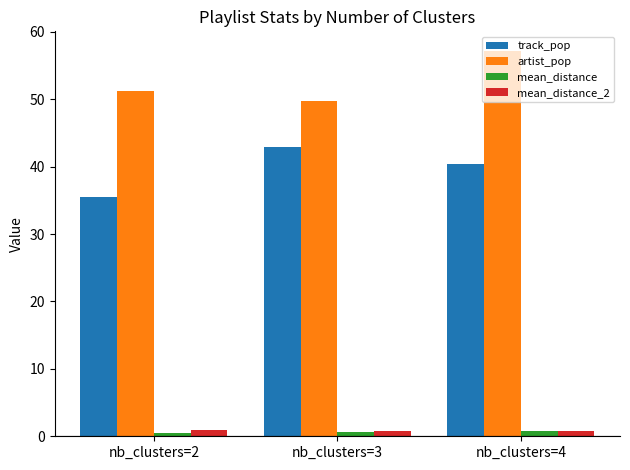

At how many categories does at least one series exceed 5?

3